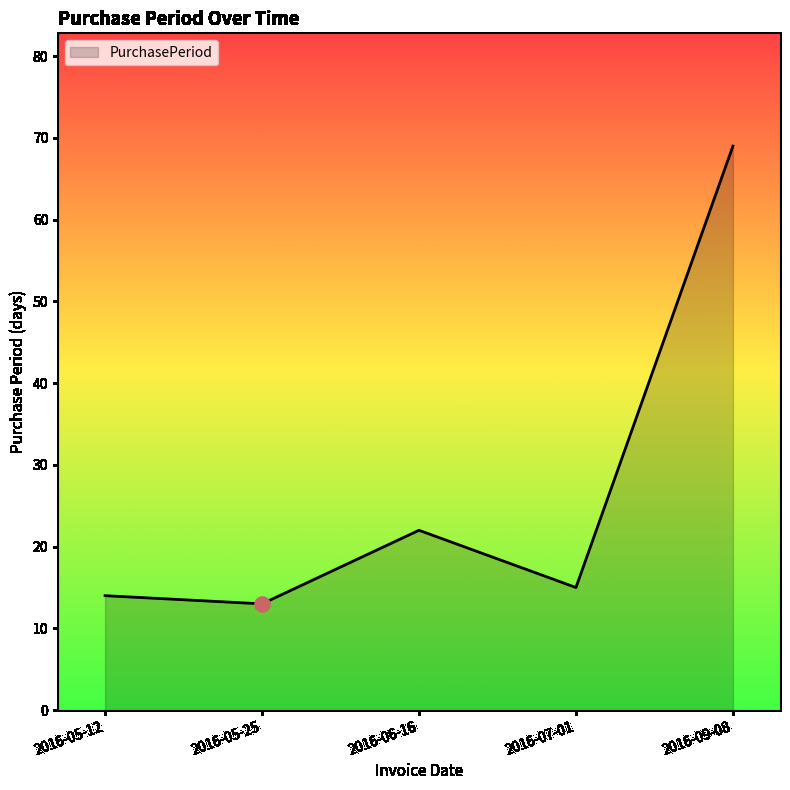

Between 2016-06-16 and 2016-07-01, which is larger?

2016-06-16